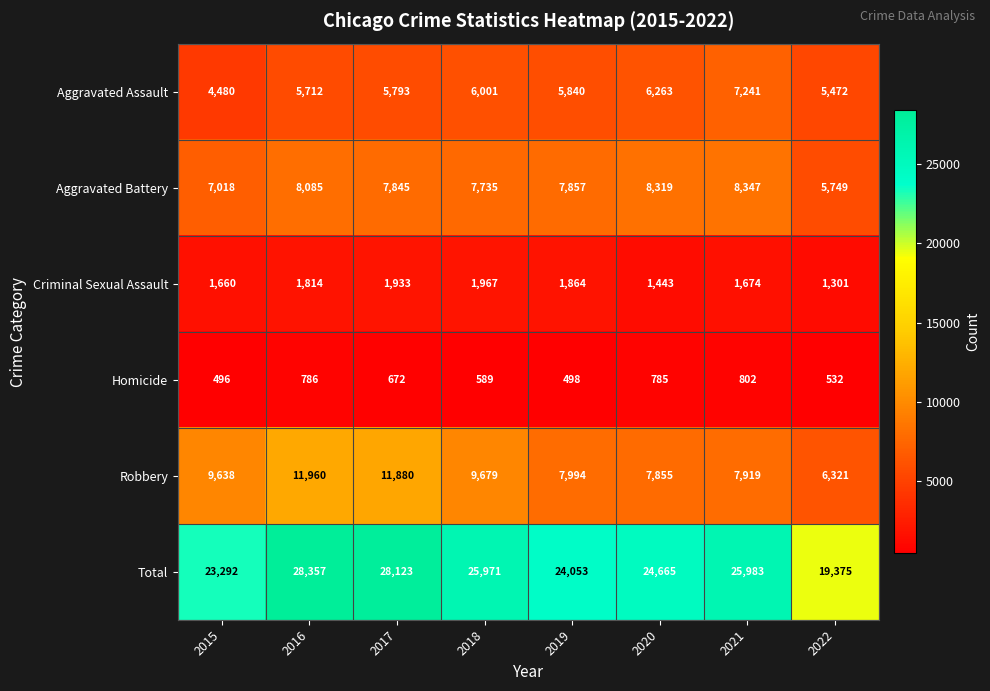

What is the difference between the highest and lowest values at 2020?

23880